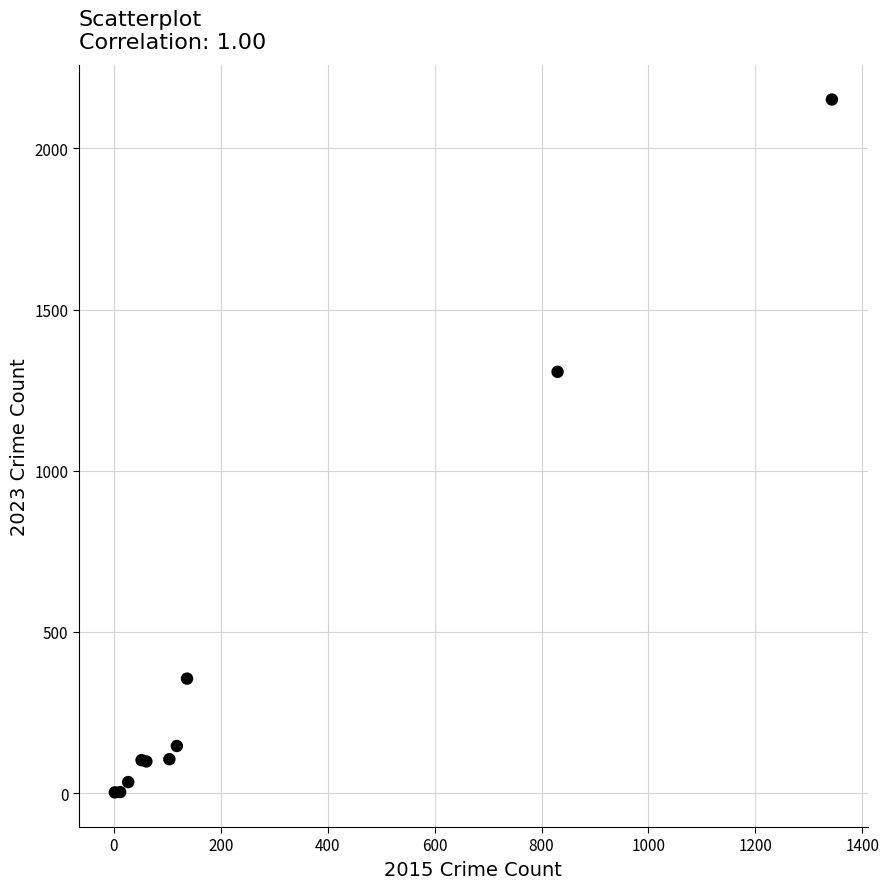

What Y value in the scatter plot is closest to 1077?

1307